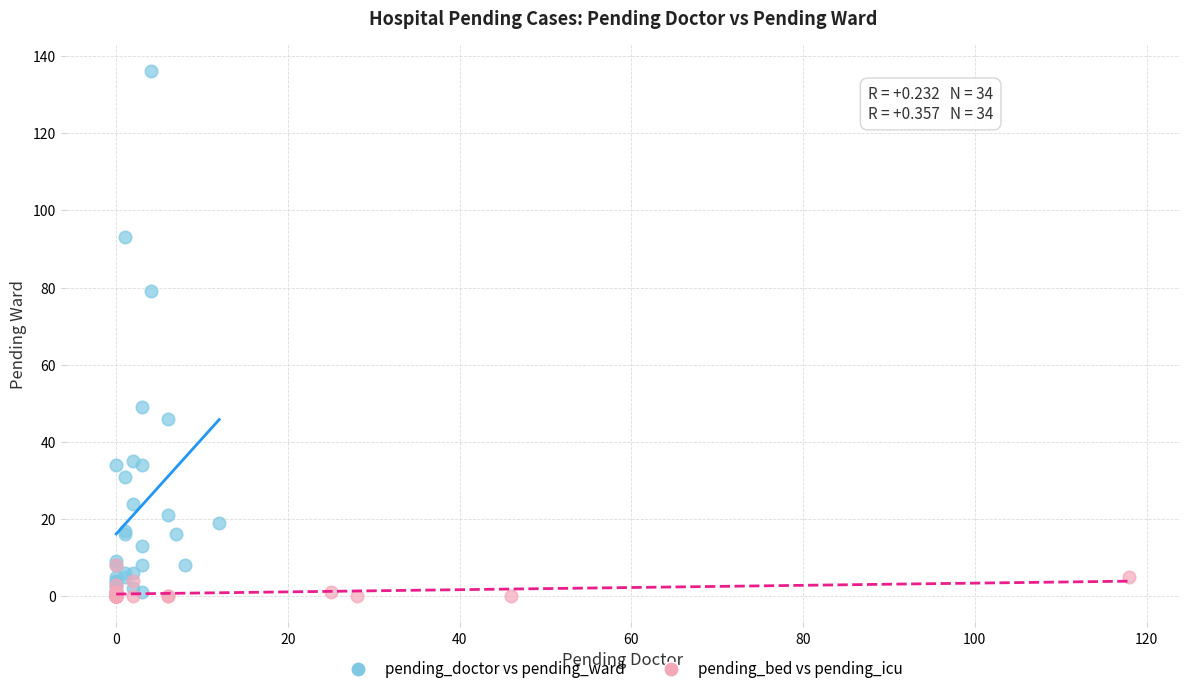

Which series contains the highest Y value?

pending_doctor vs pending_ward